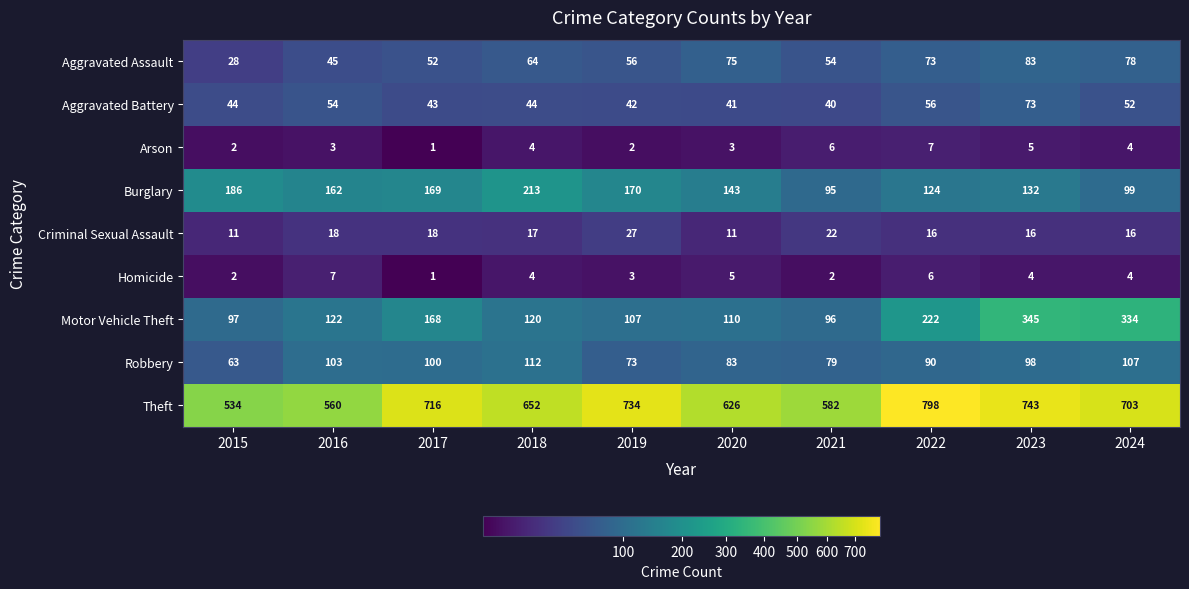

What is the difference between the maximum and minimum values in the Criminal Sexual Assault series?

16